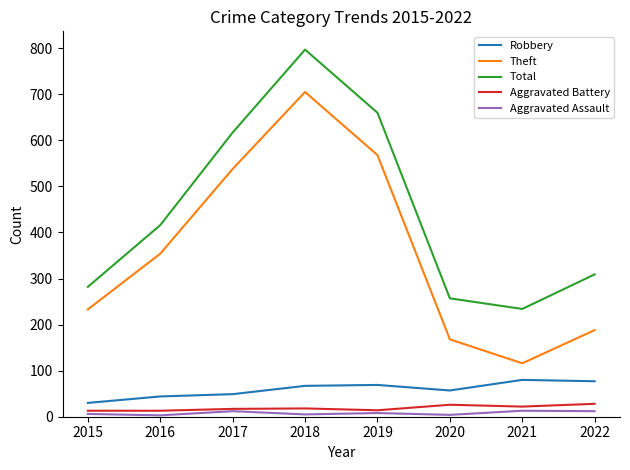

How many lines are shown in the chart?

5